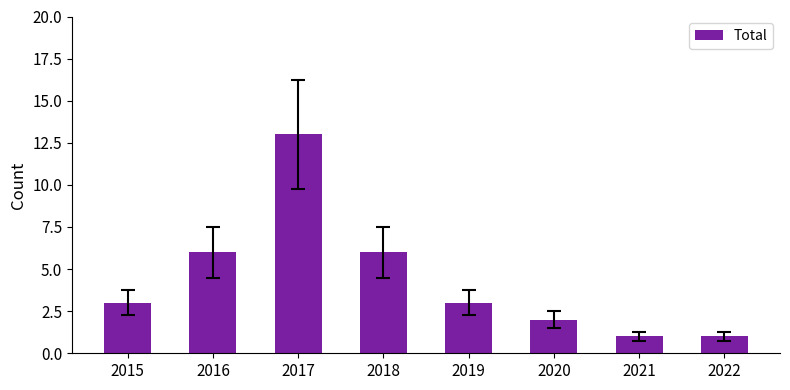

What value does the data have at 2017?

13